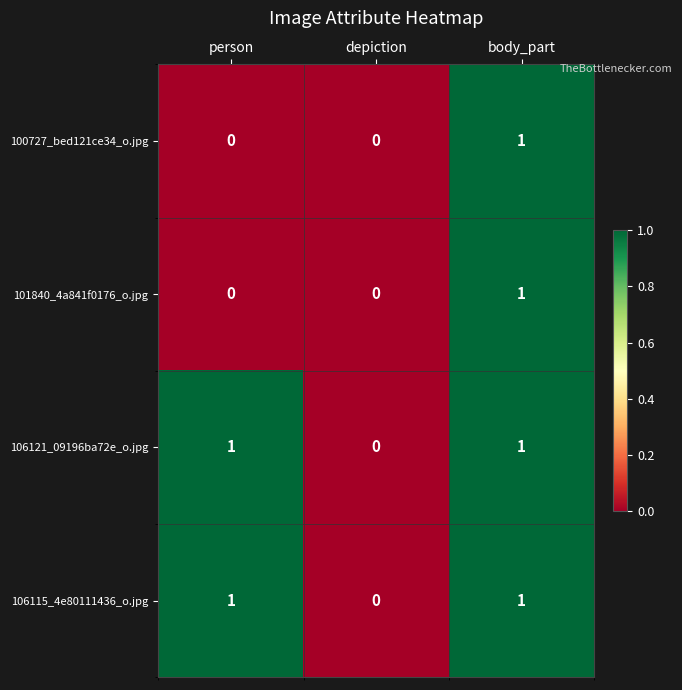

Is it true that 106115_4e80111436_o.jpg equals 1 at body_part?

True